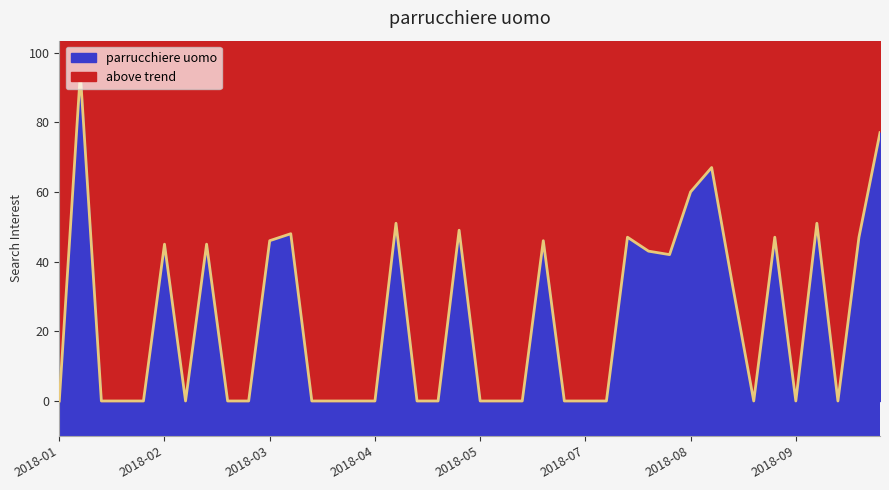

Which label corresponds to the largest value in the chart?

2018-01-14